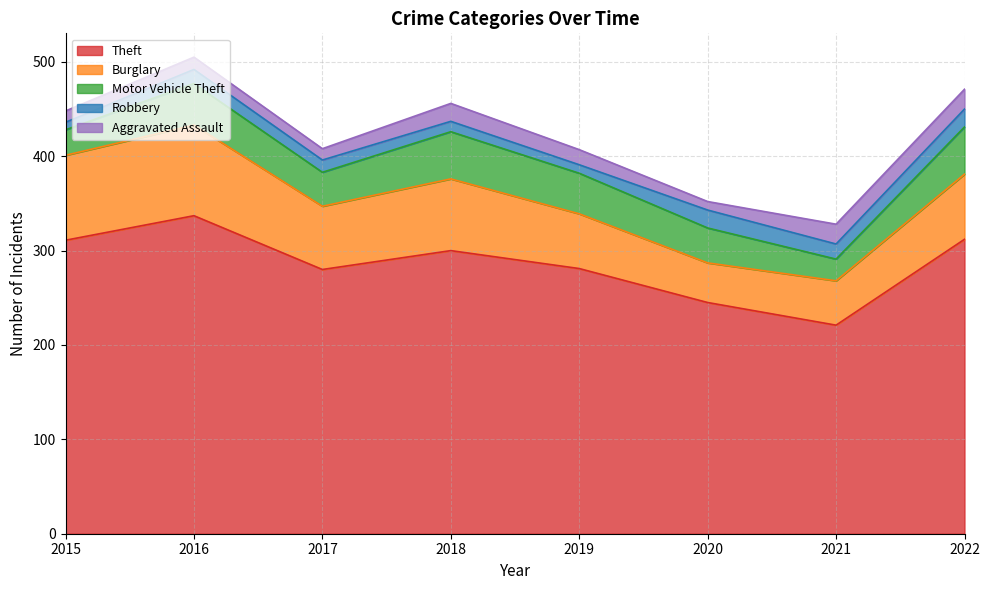

Which series changed the most between 2016 and 2021?

Theft